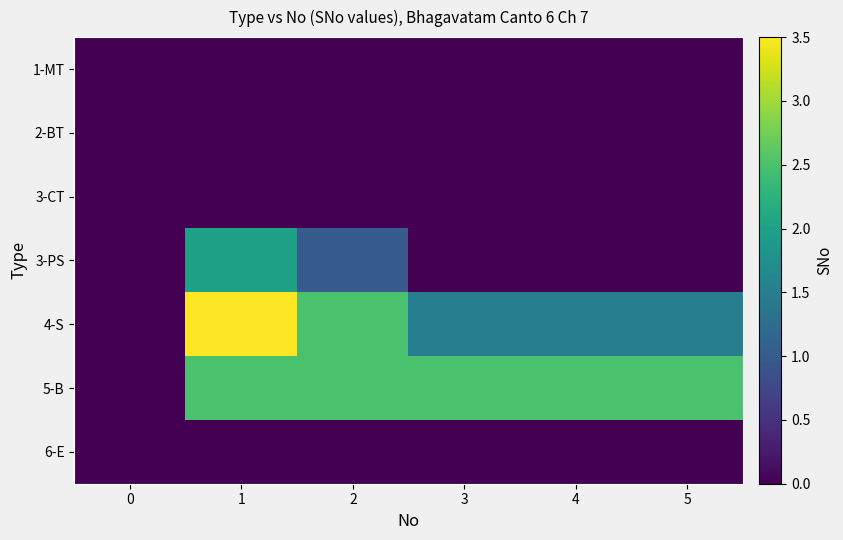

What is the difference between the highest and lowest values at 1?

3.5